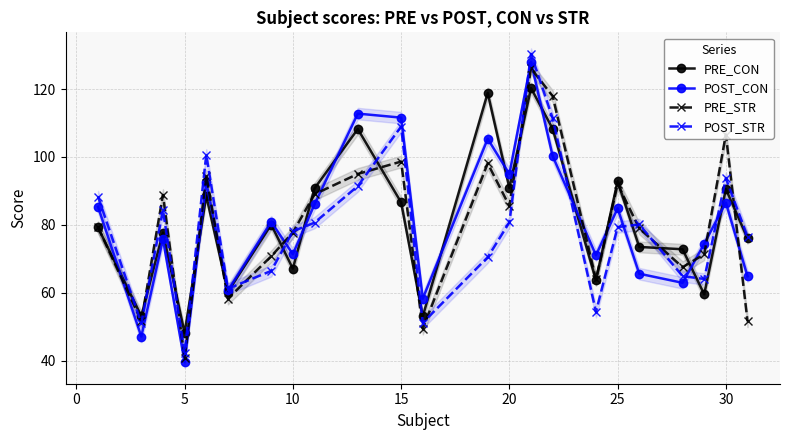

In PRE_STR, how many points are lower than both neighbors (excluding endpoints)?

7